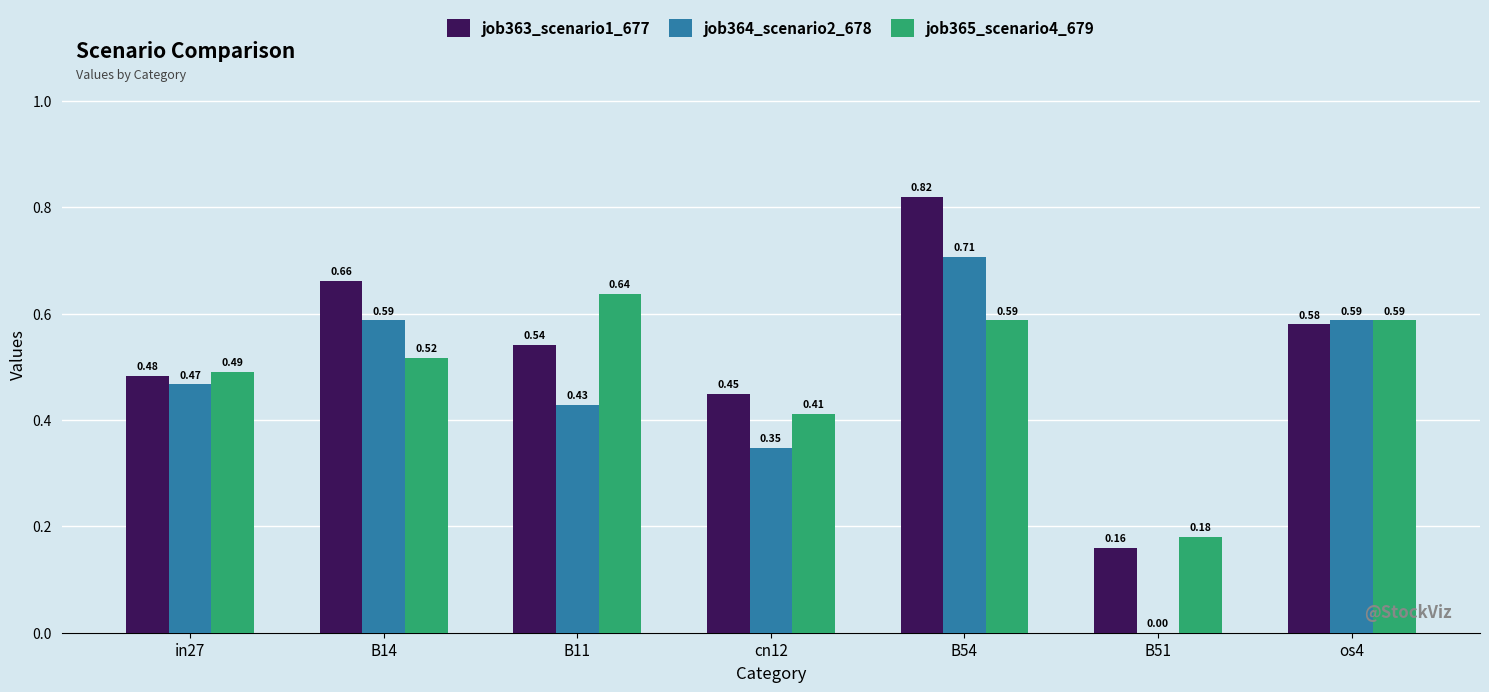

What is the sum of all job364_scenario2_678 values?

3.1